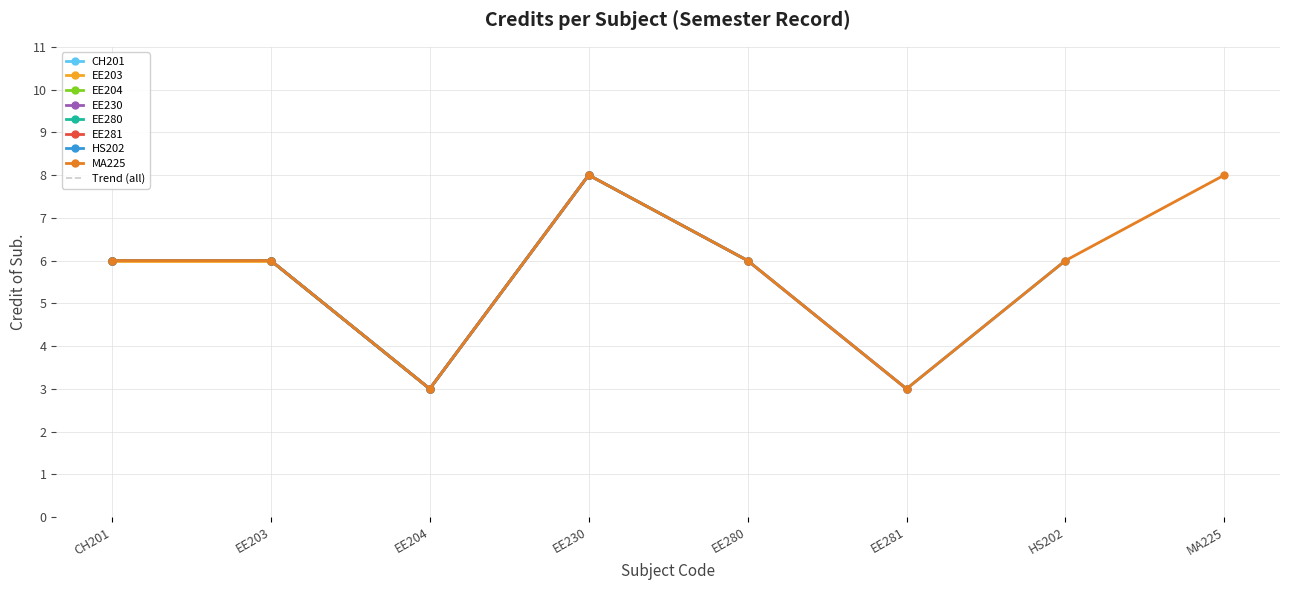

List the labels in order of value, largest first.

EE230, MA225, CH201, EE203, EE280, HS202, EE204, EE281